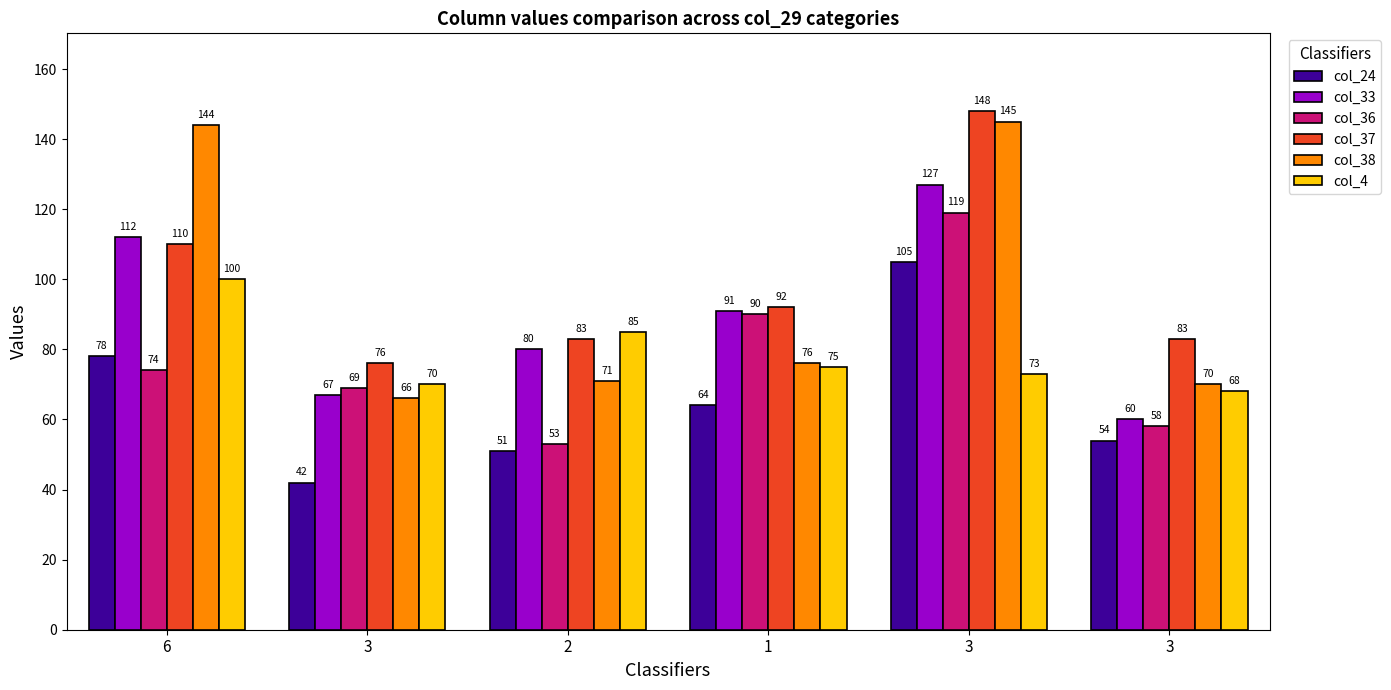

What are all the series names shown in the legend?

col_24, col_33, col_36, col_37, col_38, col_4